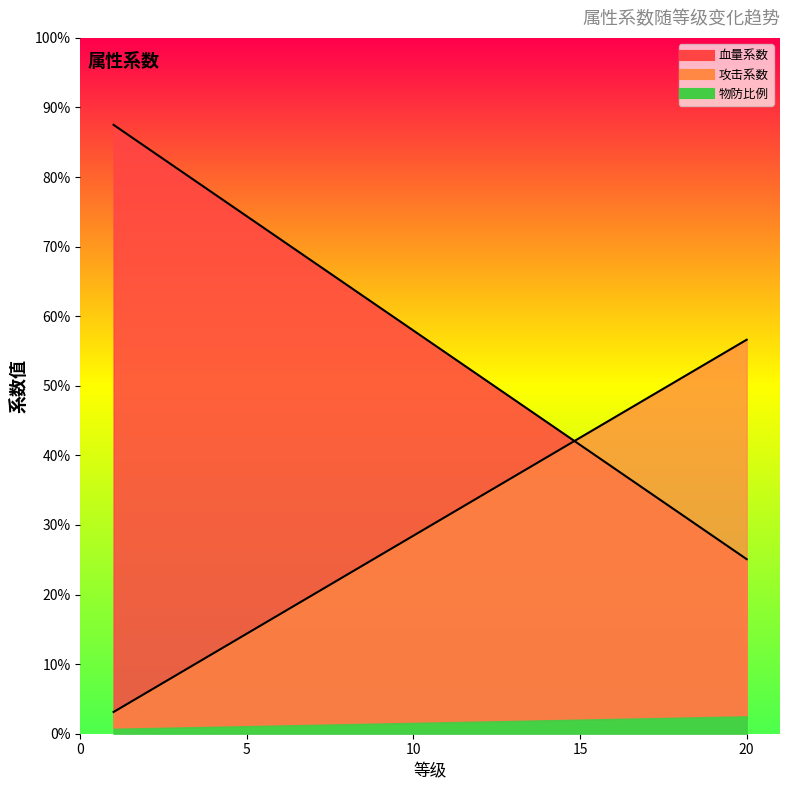

Is the value of 攻击系数 at 11 greater than the value of 血量系数 at 10?

No